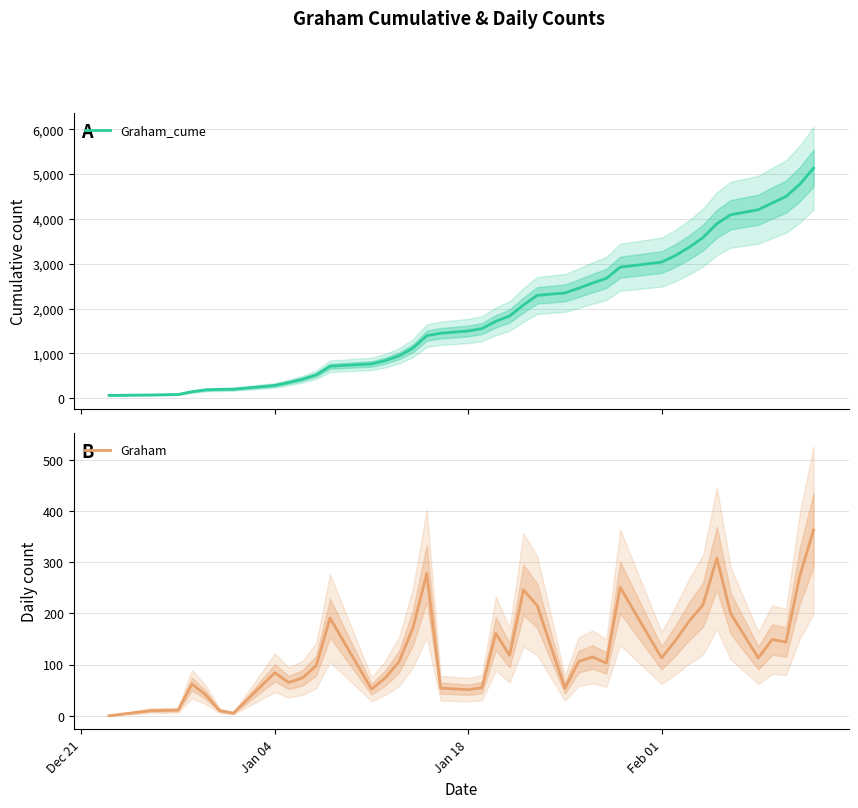

True or false: Graham_cume has a value of 715 at 16.

False